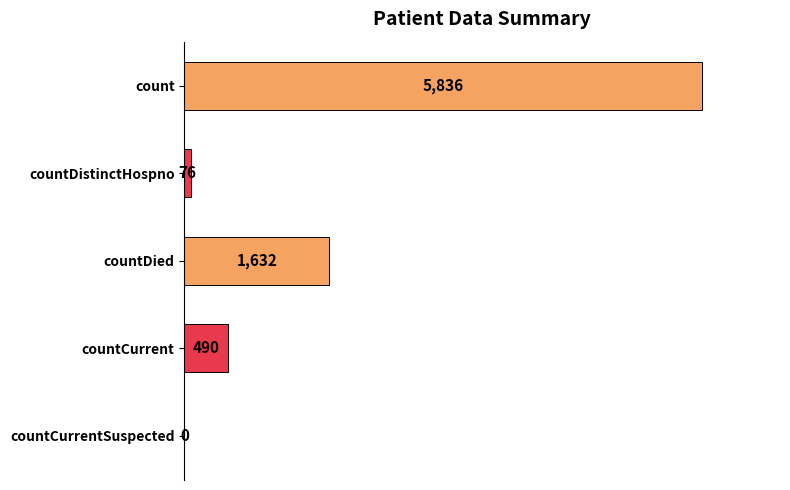

Which has a higher value, countCurrent or countDied?

countDied